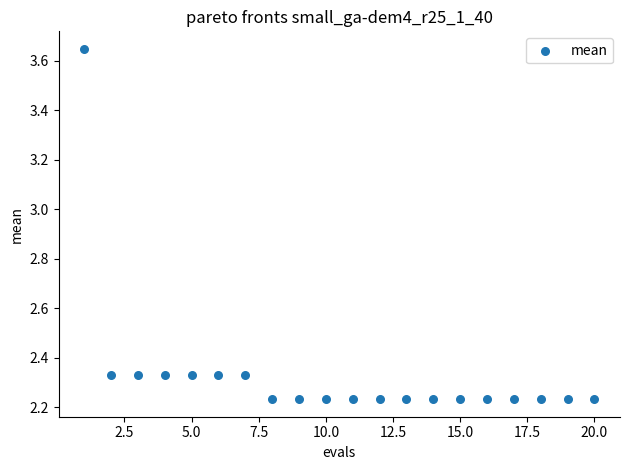

What is the range of X values (max minus min)?

19.0